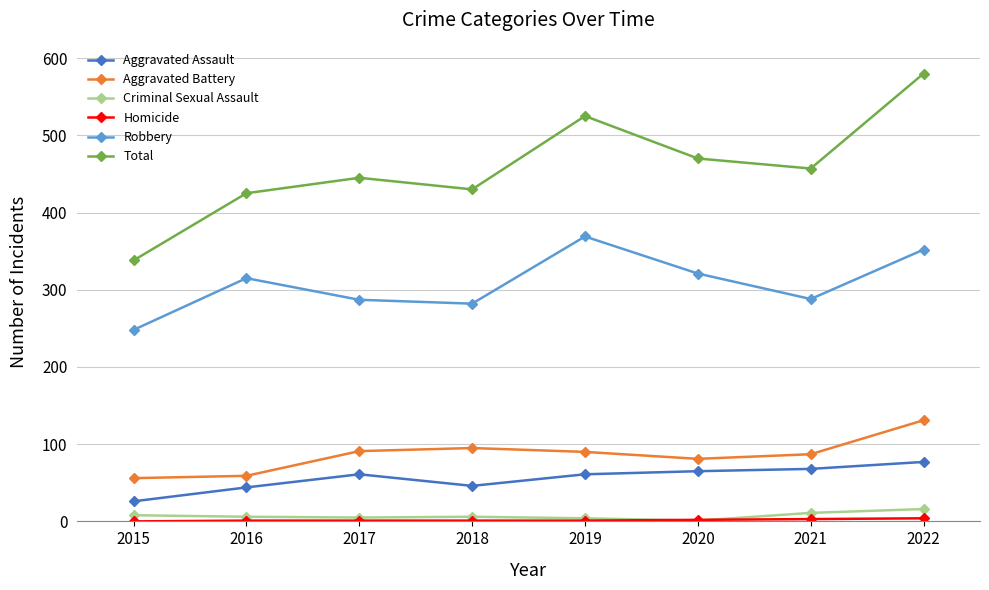

How many interior local peaks does the Aggravated Battery series have?

1